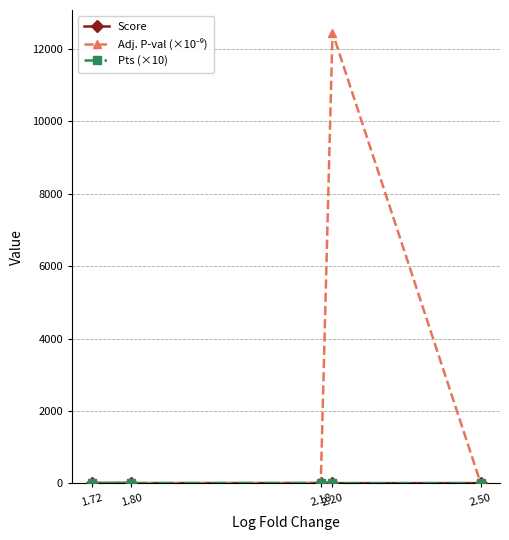

Which series changed the most between 2.18 and 2.50?

Adj. P-val (×10⁻⁹)